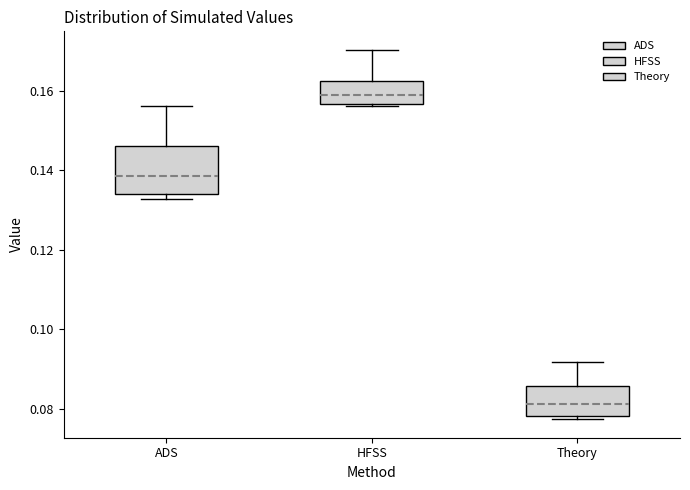

Reading left to right, read every box against the y-axis: the position of its median line, the range the box covers, and the ends of its whiskers. The values are not printed on the chart, so give them approximately, as read against the axis.

ADS: median 0.138, box 0.134 to 0.146, whiskers 0.132 to 0.156
HFSS: median 0.158, box 0.156 to 0.162, whiskers 0.156 (just below the box's lower edge) to 0.170
Theory: median 0.082, box 0.078 to 0.086, whiskers 0.078 (just below the box's lower edge) to 0.092